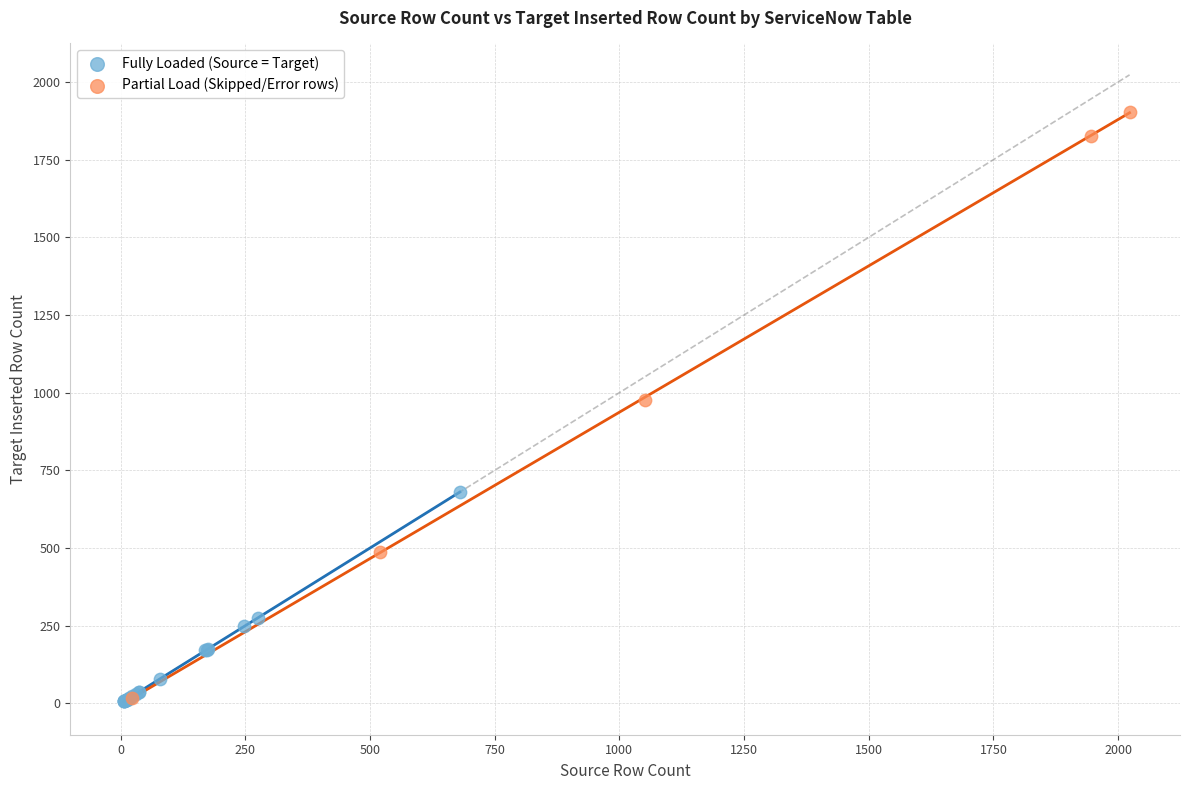

What are all the series names shown in the legend?

Fully Loaded (Source = Target), Partial Load (Skipped/Error rows)